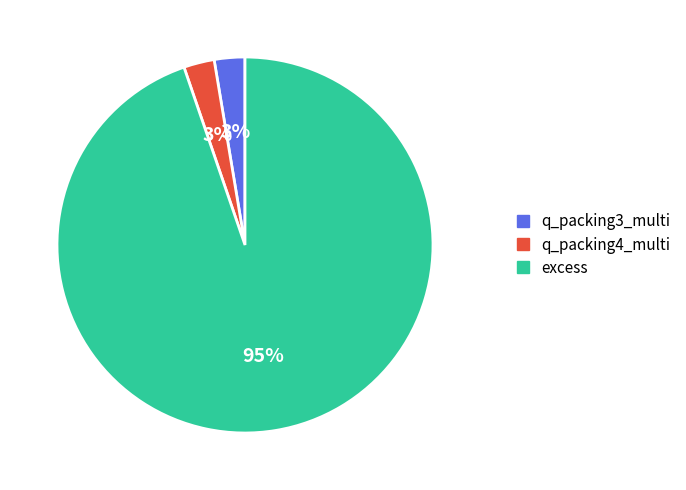

How many segments does this pie chart have?

3